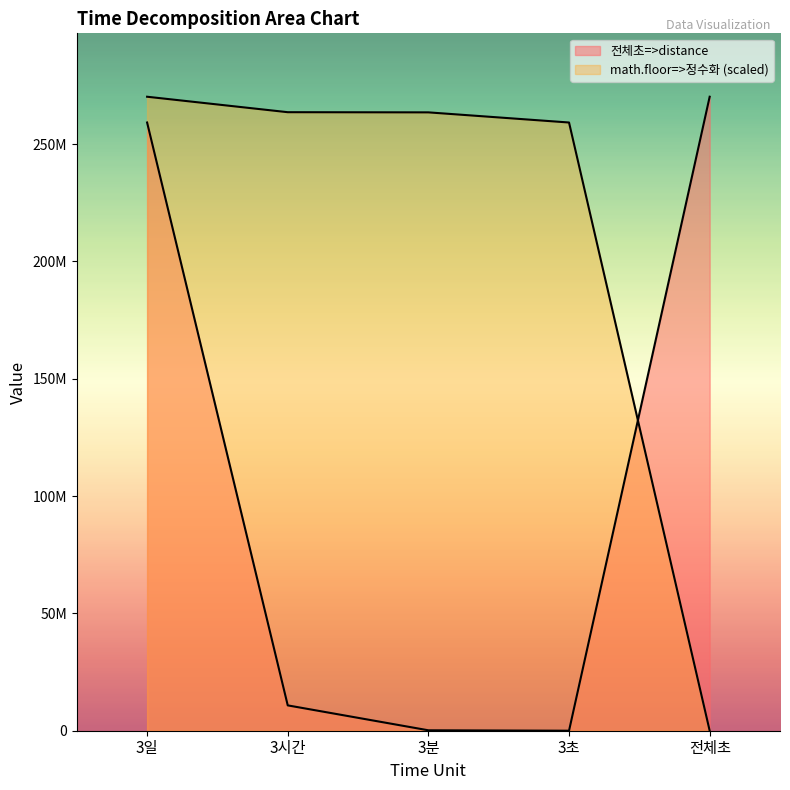

Reading right to left, extract all data points from this chart.

전체초=>distance: 270183000.0	3000.0	180000.0	10800000.0	259200000.0
math.floor=>정수화: 0.0	259200000.0	263520000.0	263592000.0	270183000.0